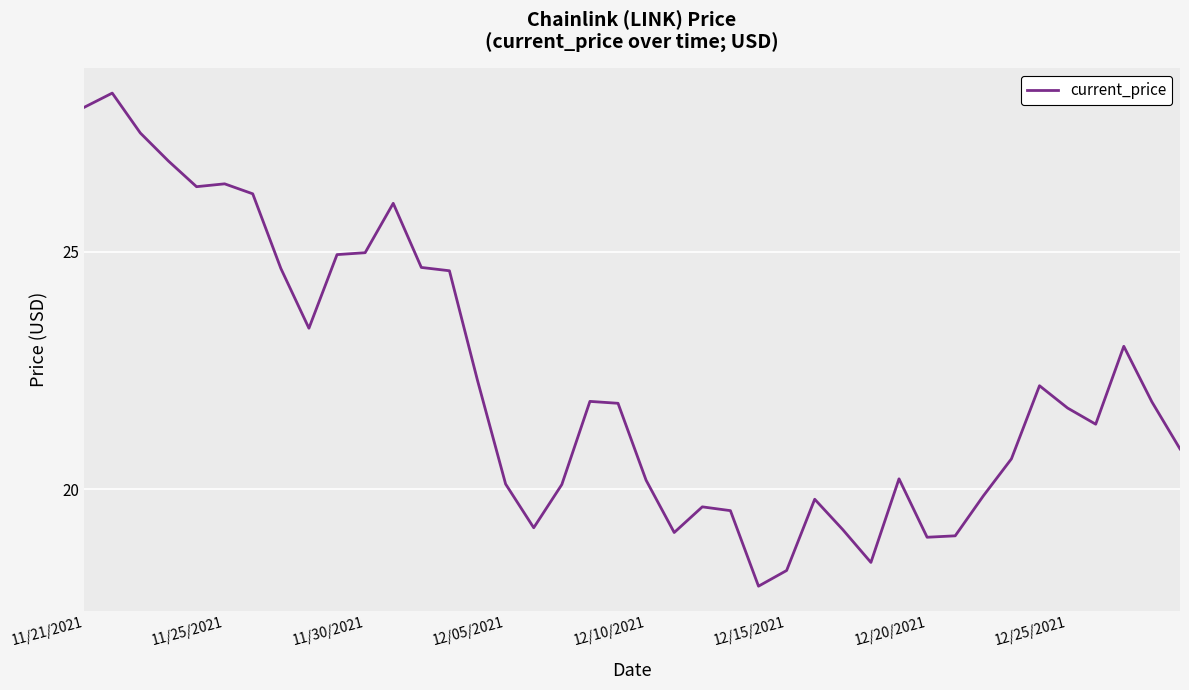

Is this an area chart (filled region under the line)?

No